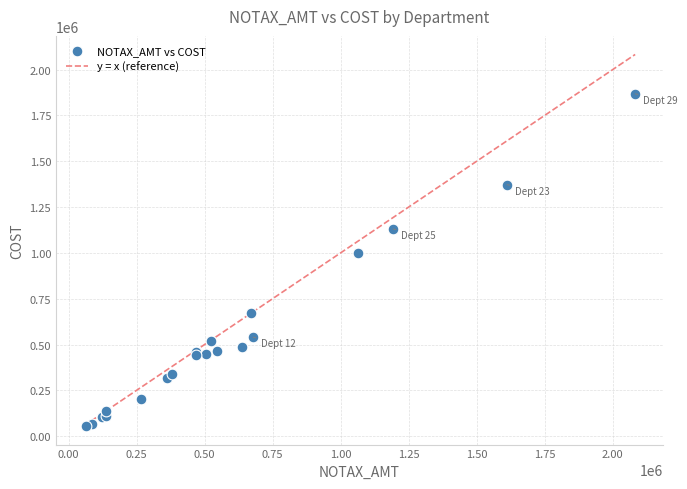

What Y value in the scatter plot is closest to 961744?

1000259.0